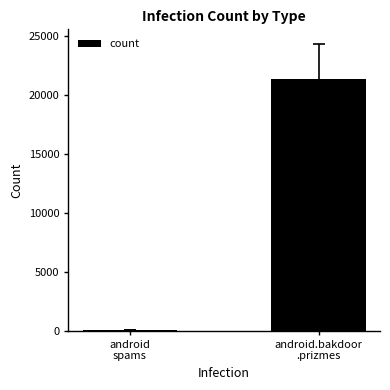

What is the maximum value shown in the chart?

21349